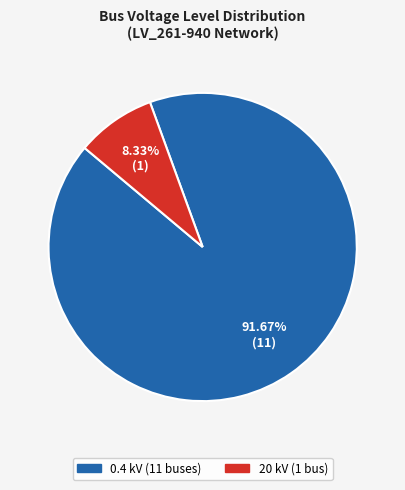

Is there a majority slice in this chart?

Yes